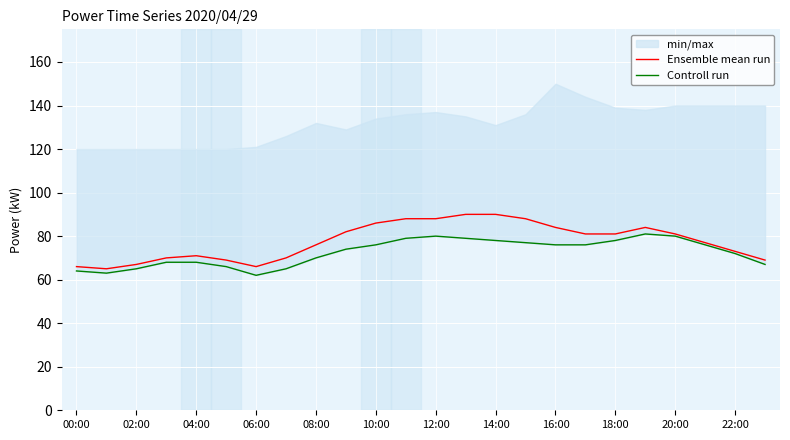

How many interior local peaks does the Controll run series have?

2